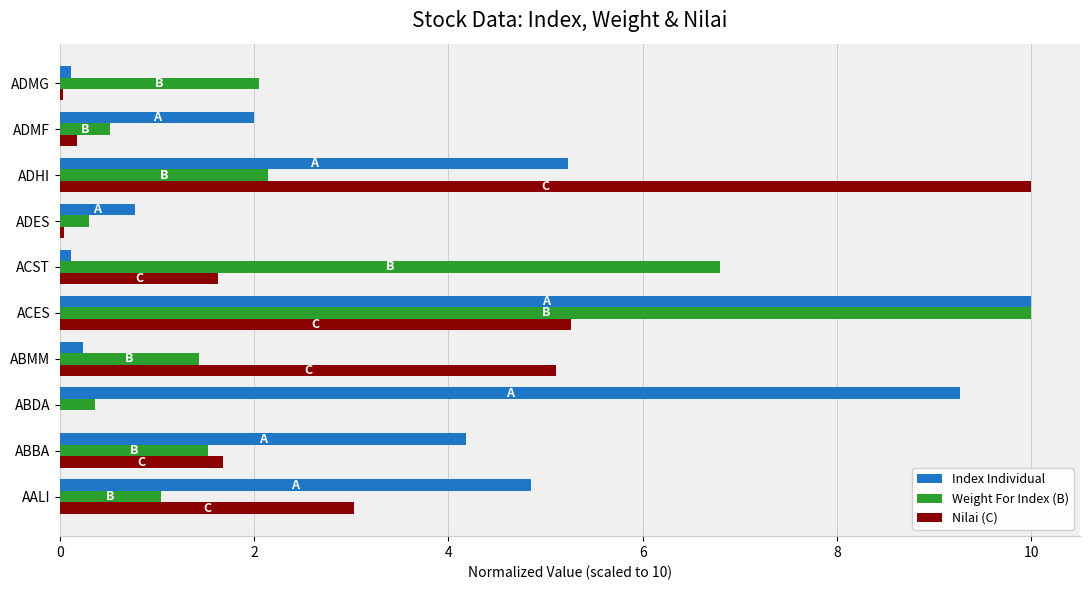

Which series changed the most between AALI and ABBA?

Nilai (C)